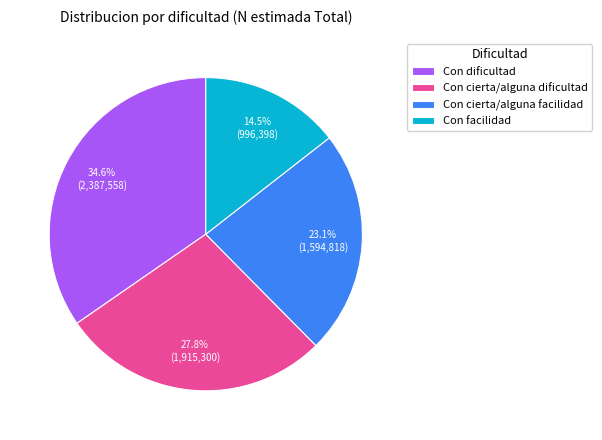

What is the largest slice in the pie chart?

Con dificultad